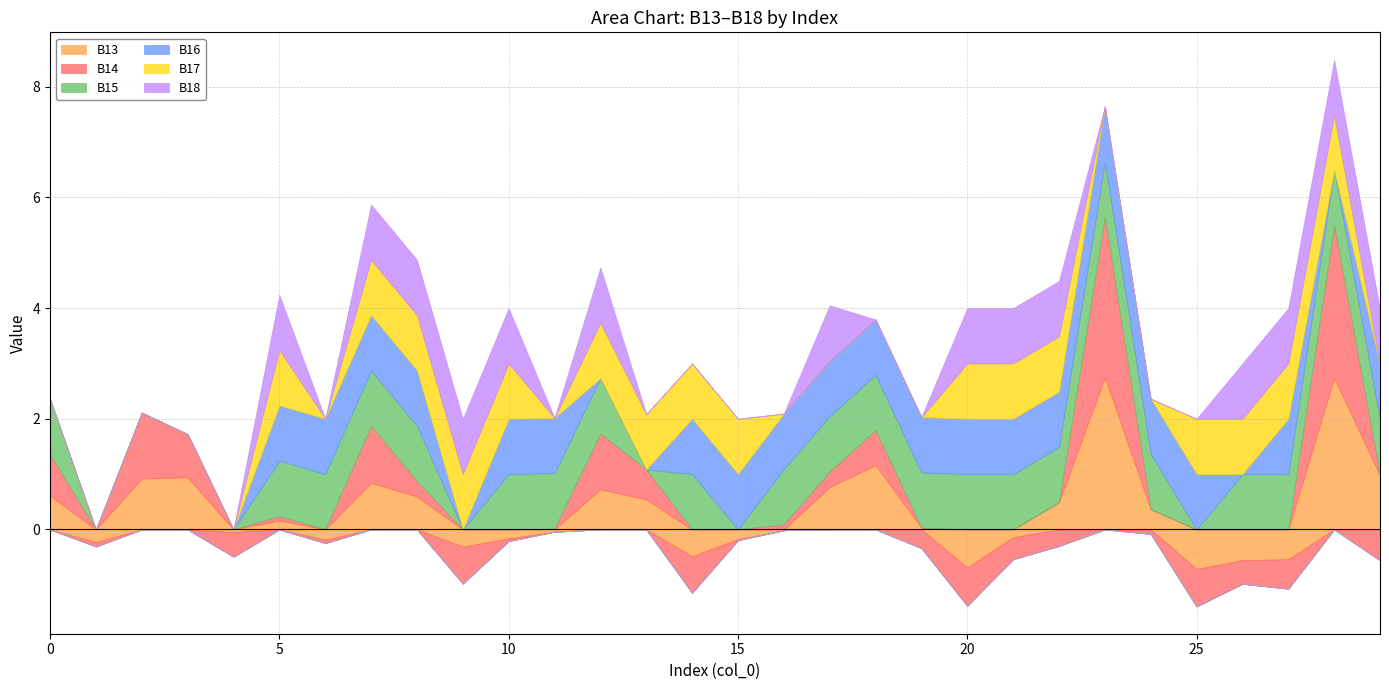

At how many categories does at least one series exceed 0?

28